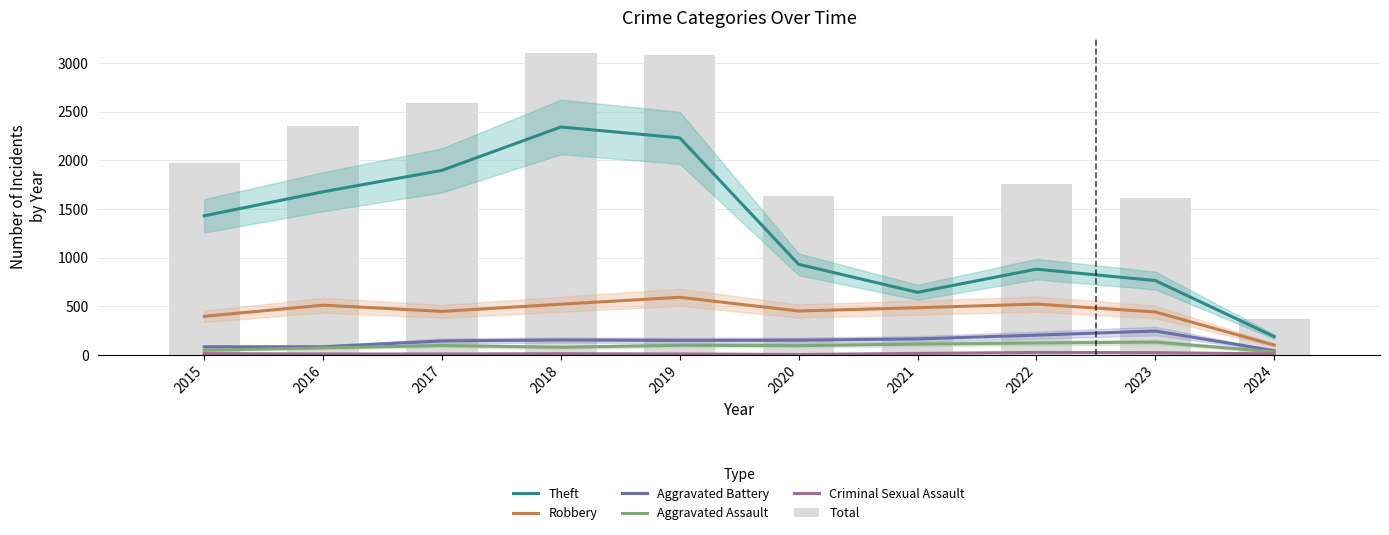

What is the sum of all Theft values?

12975